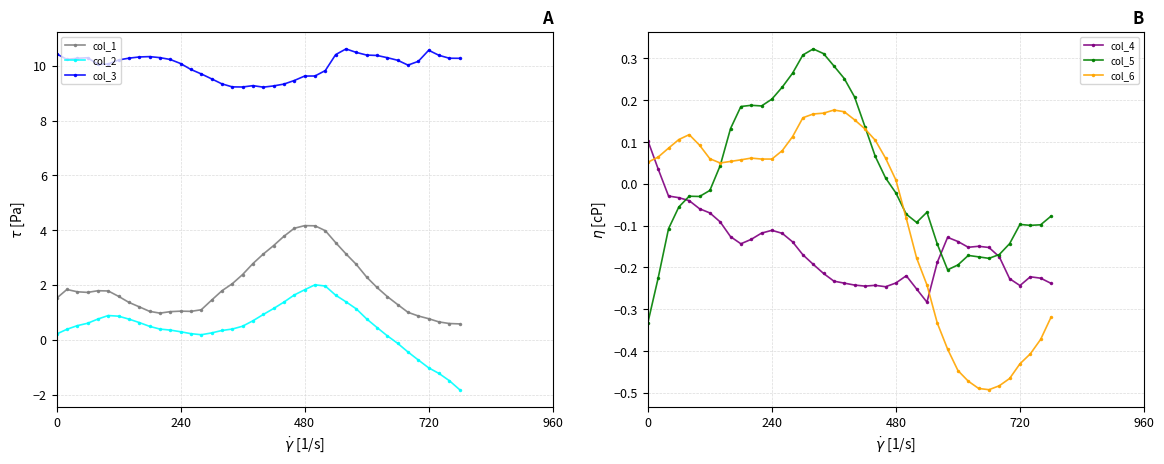

Reading right to left, transcribe all the data shown in this chart.

col_1: 0.6	0.6	0.7	0.8	0.9	1.0	1.3	1.6	1.9	2.3	2.8	3.1	3.5	4.0	4.2	4.2	4.1	3.8	3.4	3.1	2.8	2.4	2.0	1.8	1.4	1.1	1.0	1.0	1.0	1.0	1.0	1.2	1.4	1.6	1.8	1.8	1.7	1.8	1.8	1.5
col_2: -1.8	-1.5	-1.2	-1.0	-0.7	-0.4	-0.1	0.1	0.4	0.8	1.1	1.4	1.6	2.0	2.0	1.8	1.6	1.4	1.1	0.9	0.7	0.5	0.4	0.3	0.3	0.2	0.2	0.3	0.4	0.4	0.5	0.6	0.8	0.9	0.9	0.8	0.6	0.5	0.4	0.2
col_3: 10.3	10.3	10.4	10.6	10.2	10.0	10.2	10.3	10.4	10.4	10.5	10.6	10.4	9.8	9.6	9.6	9.5	9.3	9.3	9.2	9.3	9.2	9.2	9.3	9.5	9.7	9.9	10.1	10.2	10.3	10.3	10.3	10.3	10.2	10.1	10.1	10.3	10.3	10.2	10.4
col_4: -0.2	-0.2	-0.2	-0.2	-0.2	-0.2	-0.2	-0.1	-0.2	-0.1	-0.1	-0.2	-0.3	-0.3	-0.2	-0.2	-0.2	-0.2	-0.2	-0.2	-0.2	-0.2	-0.2	-0.2	-0.2	-0.1	-0.1	-0.1	-0.1	-0.1	-0.1	-0.1	-0.1	-0.1	-0.1	-0.0	-0.0	-0.0	0.0	0.1
col_5: -0.1	-0.1	-0.1	-0.1	-0.1	-0.2	-0.2	-0.2	-0.2	-0.2	-0.2	-0.1	-0.1	-0.1	-0.1	-0.0	0.0	0.1	0.1	0.2	0.3	0.3	0.3	0.3	0.3	0.3	0.2	0.2	0.2	0.2	0.2	0.1	0.0	-0.0	-0.0	-0.0	-0.1	-0.1	-0.2	-0.3
col_6: -0.3	-0.4	-0.4	-0.4	-0.5	-0.5	-0.5	-0.5	-0.5	-0.4	-0.4	-0.3	-0.2	-0.2	-0.1	0.0	0.1	0.1	0.1	0.2	0.2	0.2	0.2	0.2	0.2	0.1	0.1	0.1	0.1	0.1	0.1	0.1	0.0	0.1	0.1	0.1	0.1	0.1	0.1	0.1